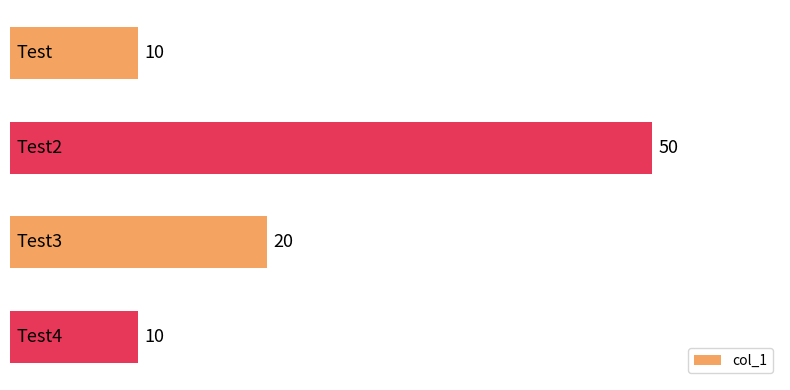

Does the chart contain stacked bars?

No